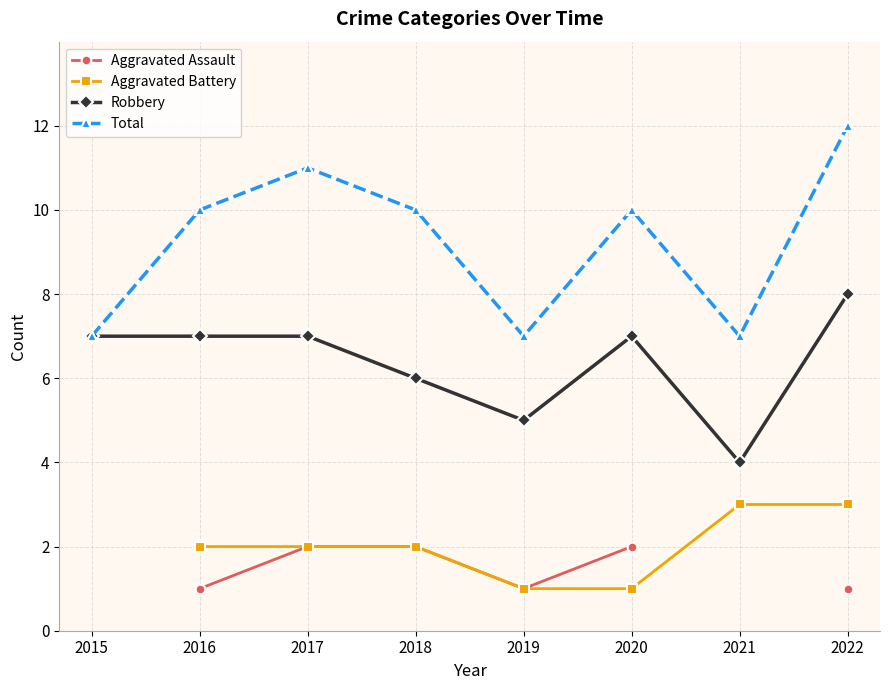

What is the spread (max minus min) of values at 2018?

8.0